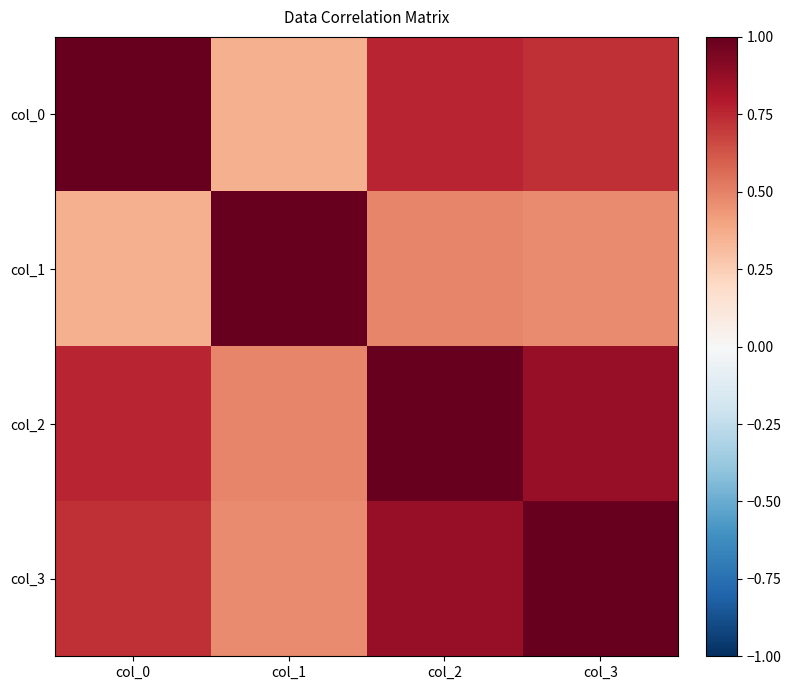

Reading right to left, list all the values displayed in this chart.

col_0: col_3=0.7	col_2=0.8	col_1=0.4	col_0=1.0
col_1: col_3=0.5	col_2=0.5	col_1=1.0	col_0=0.4
col_2: col_3=0.9	col_2=1.0	col_1=0.5	col_0=0.8
col_3: col_3=1.0	col_2=0.9	col_1=0.5	col_0=0.7